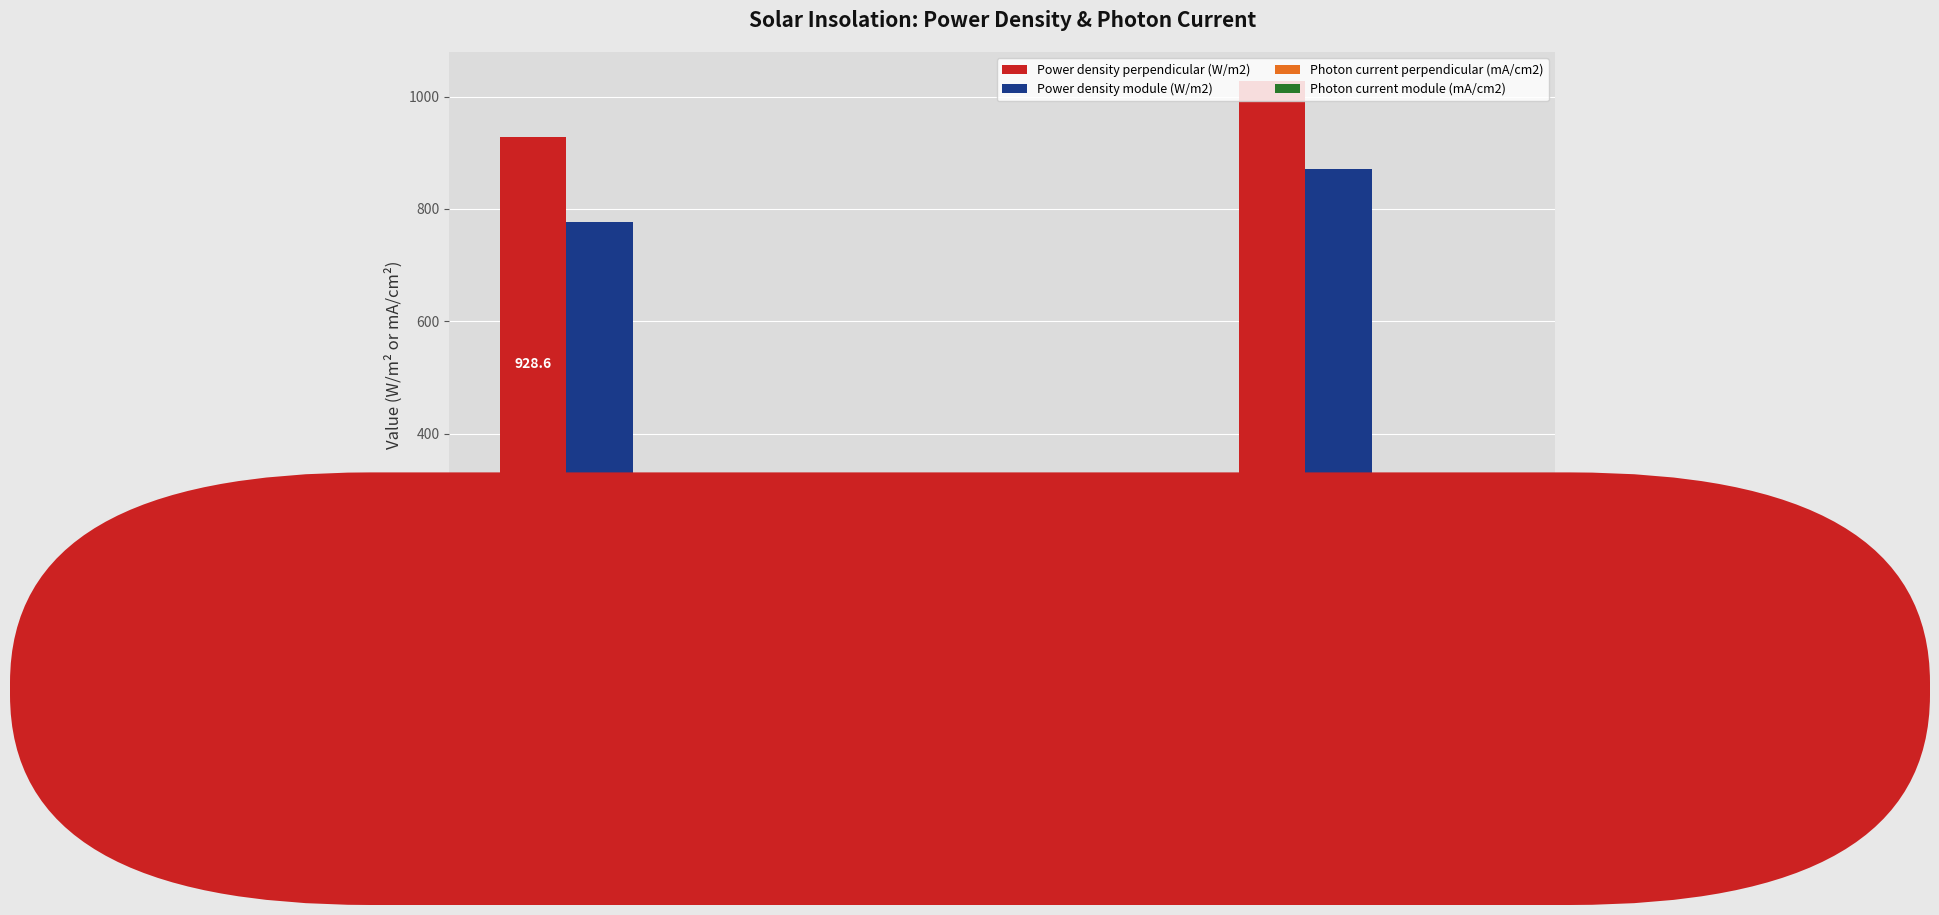

What is the label of the 1st bar from the left?

Direct